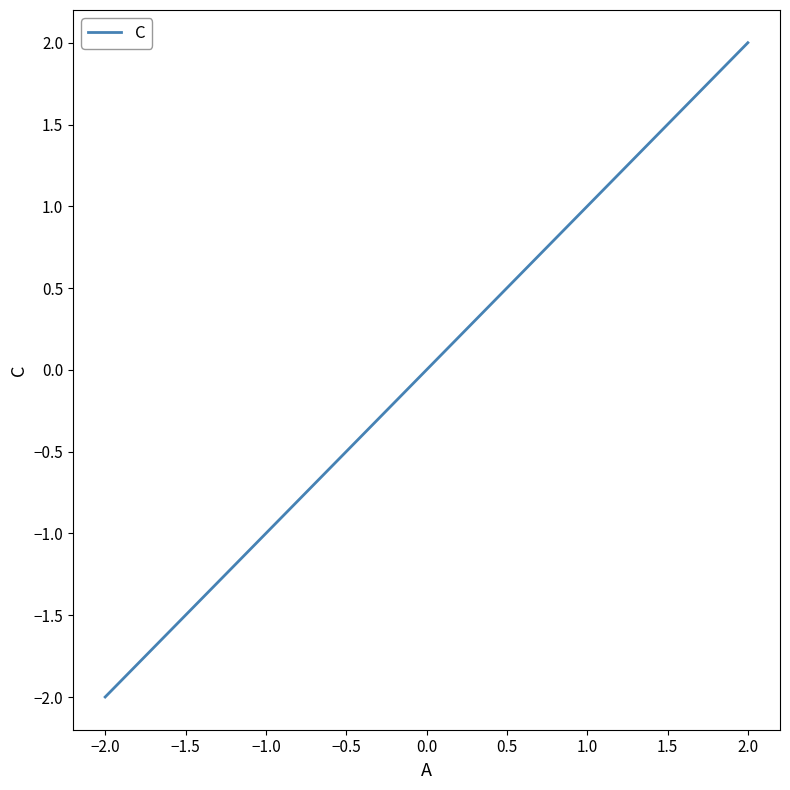

What is the greatest value displayed?

2.0